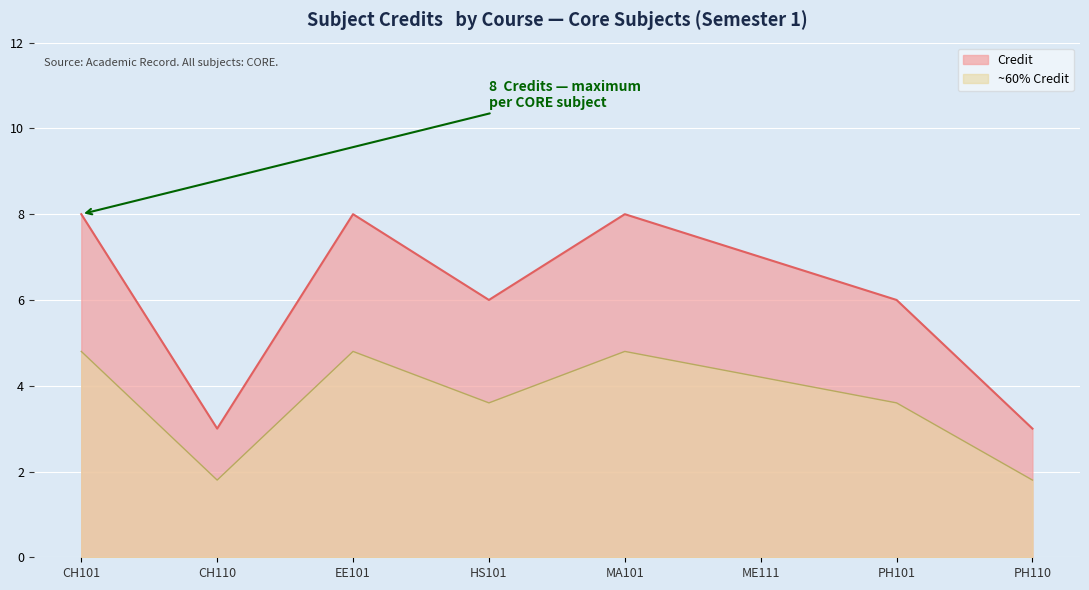

List the labels in order of value, largest first.

CH101, EE101, MA101, ME111, HS101, PH101, CH110, PH110